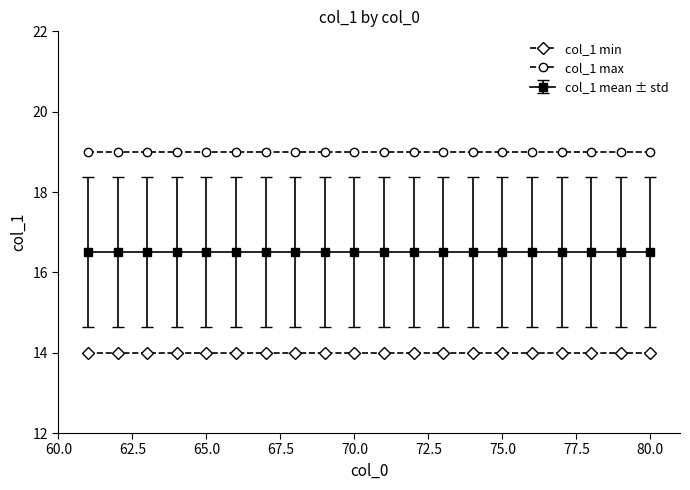

List the series in order of their peak value, highest first.

col_1 max, col_1 mean ± std, col_1 min